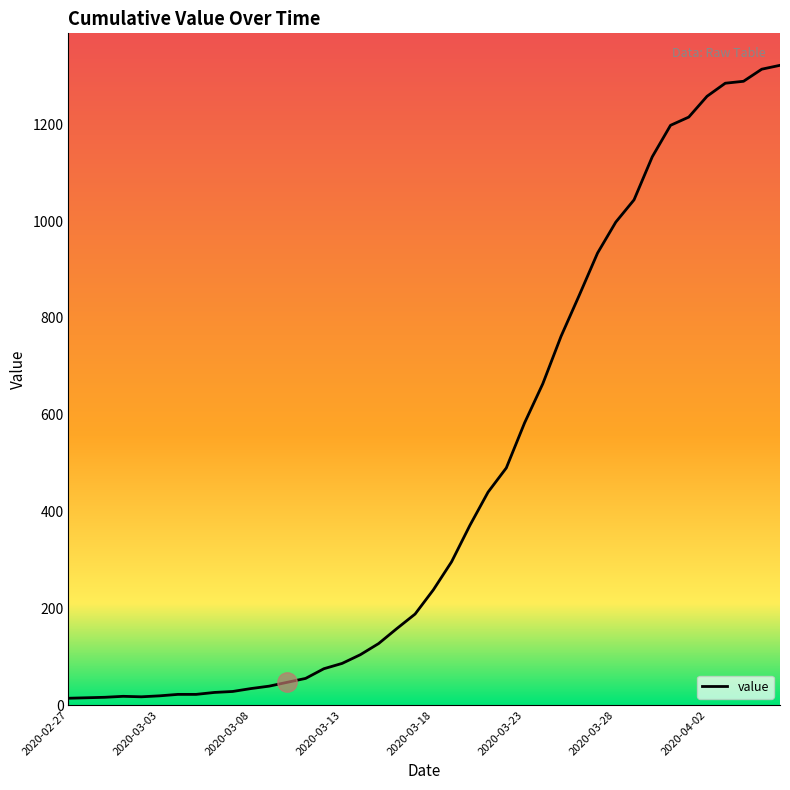

What is the maximum value shown in the chart?

1322